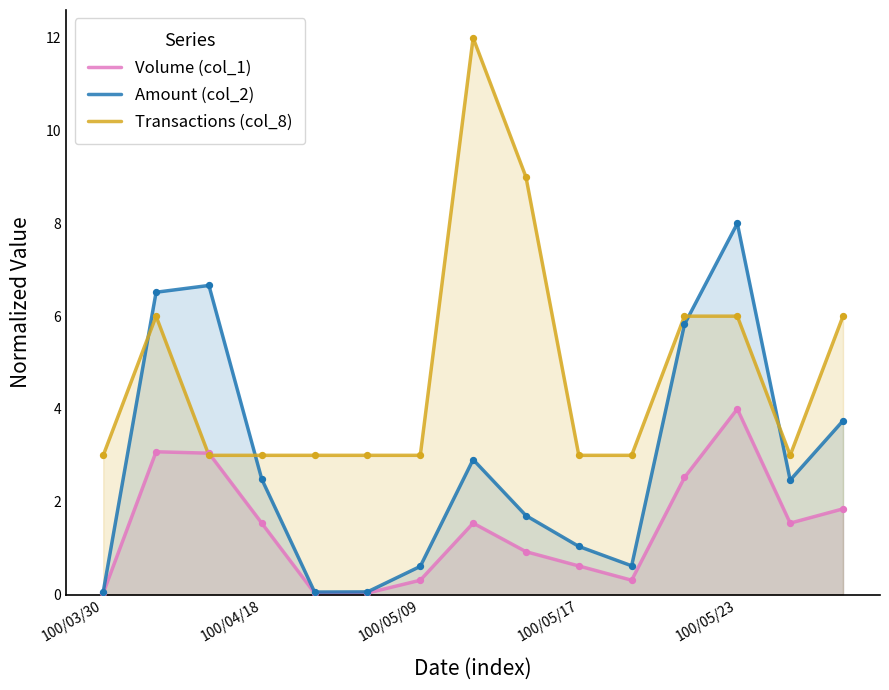

What is the total value across all series at 100/03/30?

3.1